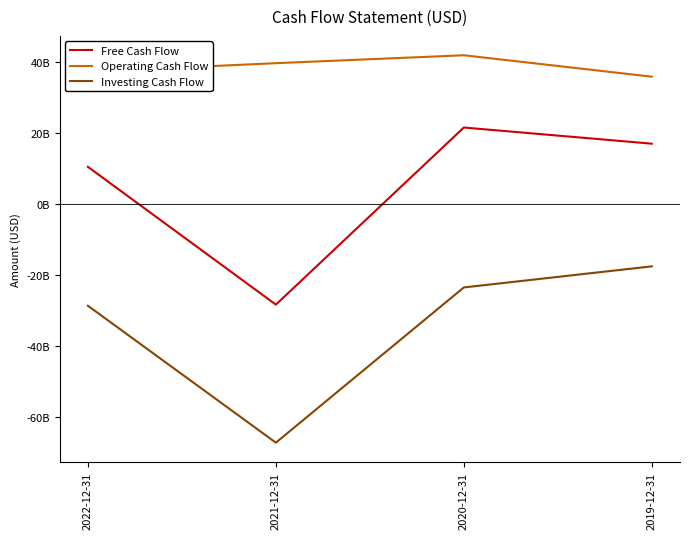

Is the value of Investing Cash Flow at 2019-12-31 greater than the value of Operating Cash Flow at 2022-12-31?

No